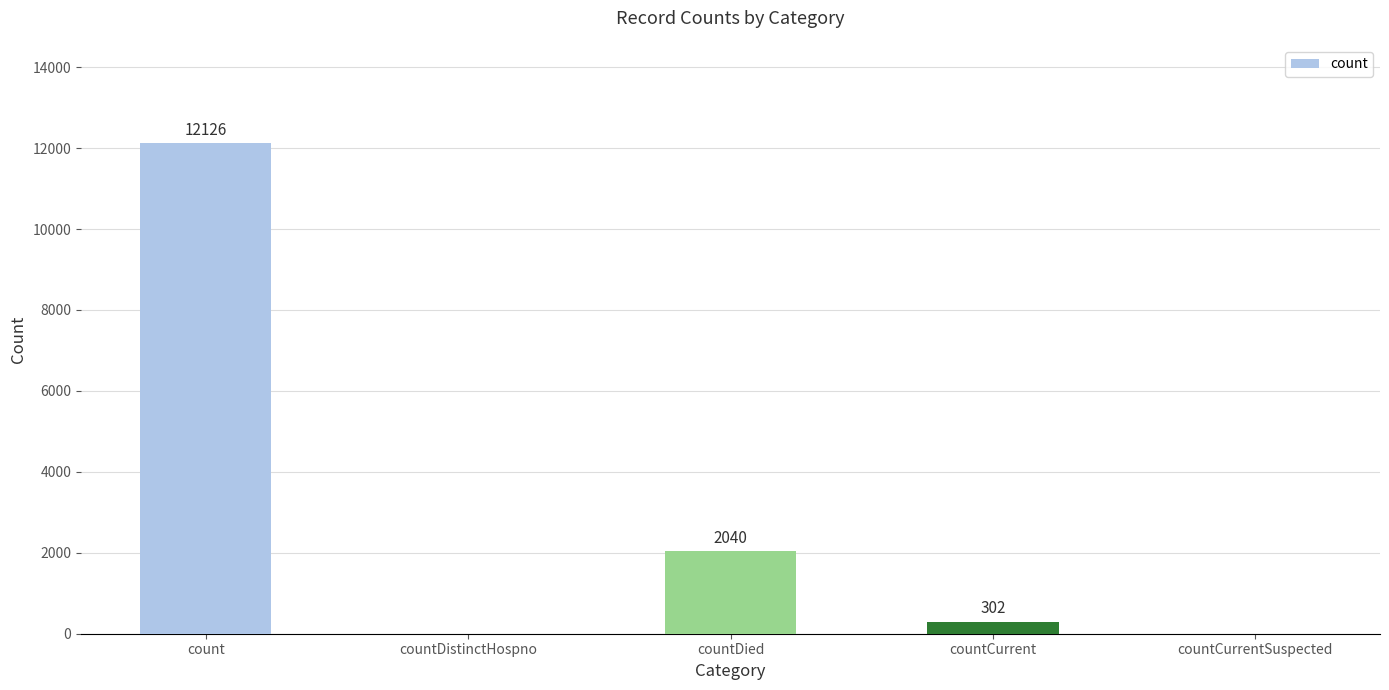

The value at count is 12126. True or false?

True